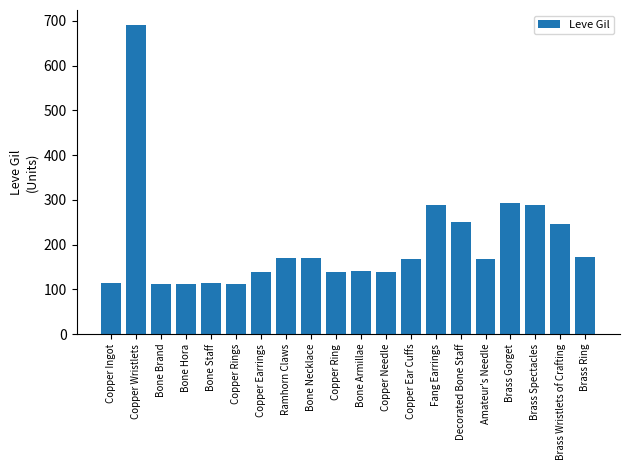

What is the ratio of the value at Bone Brand to the value at Copper Needle?

0.8